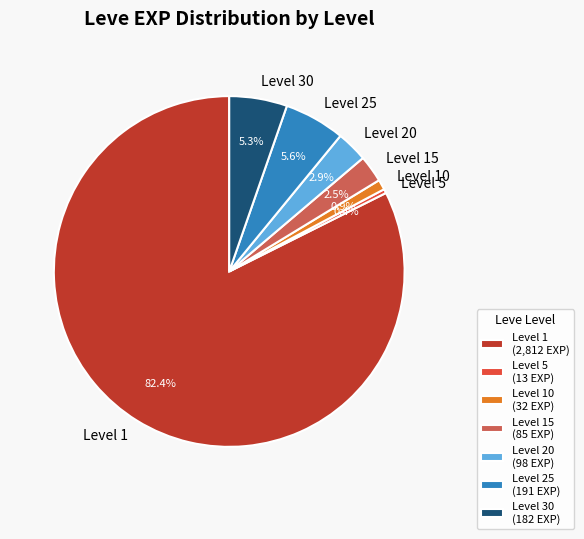

What portion of the pie excludes Level 15?

97.5%